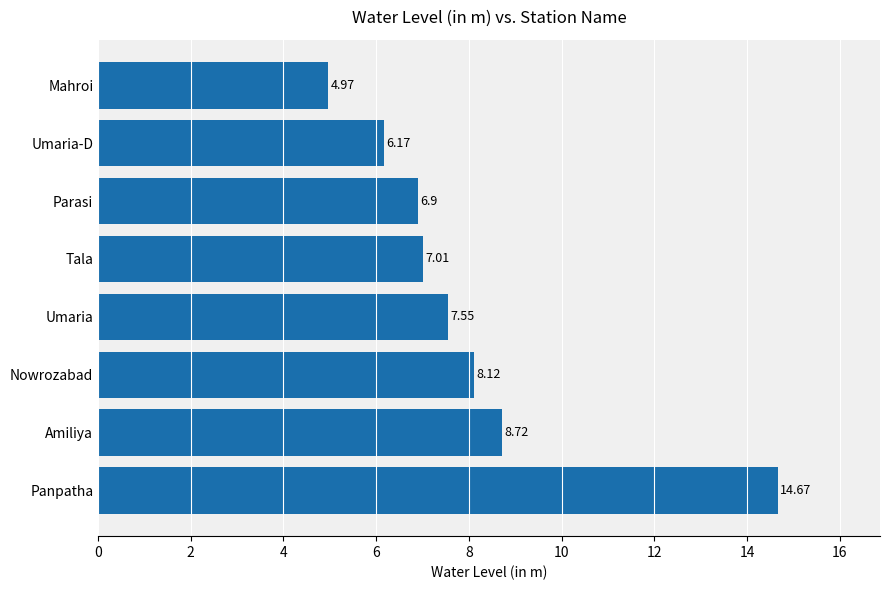

List the labels in order of value, smallest first.

Mahroi, Umaria-D, Parasi, Tala, Umaria, Nowrozabad, Amiliya, Panpatha